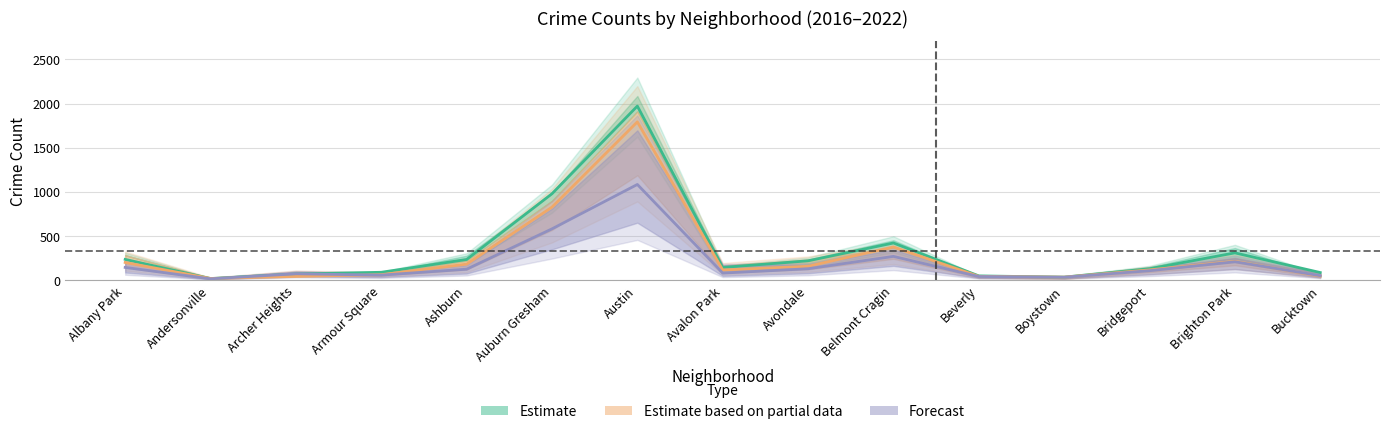

What is the label of the 15th point from the left?

Bucktown